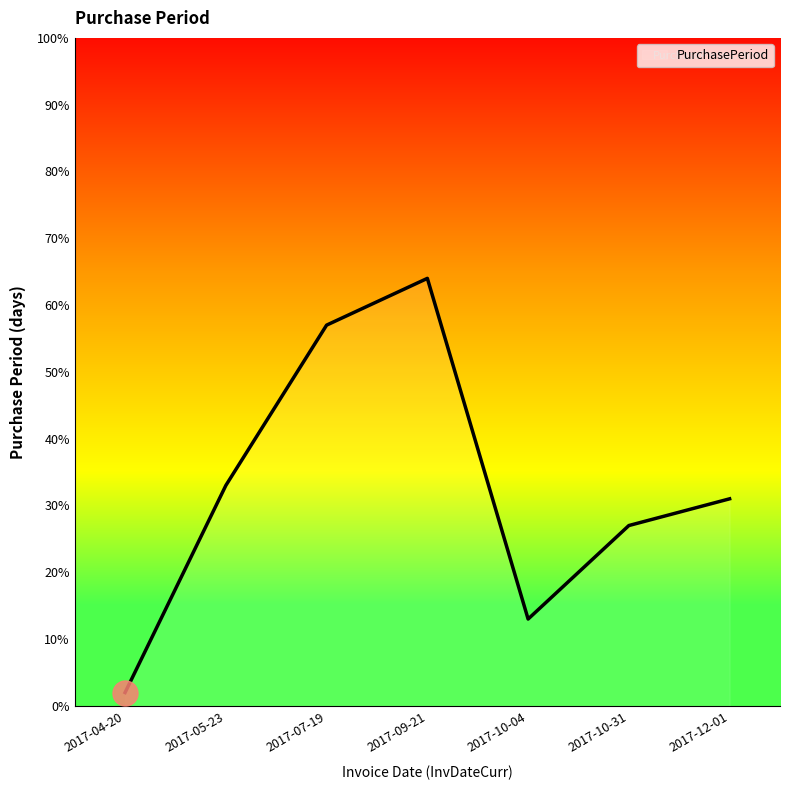

Count the values in the range 13 to 57.

5